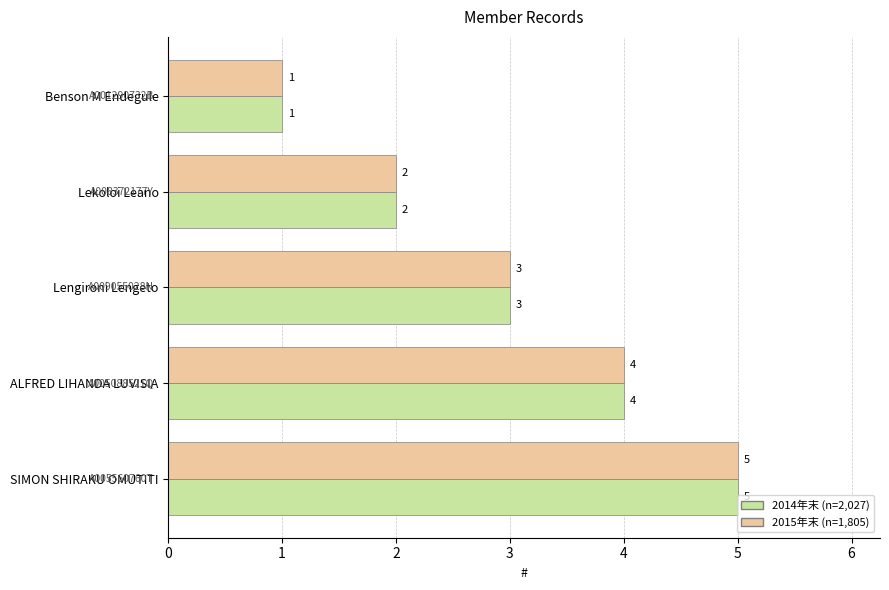

Count the 2014年末 (n=2,027) values in the range 2 to 4.

3